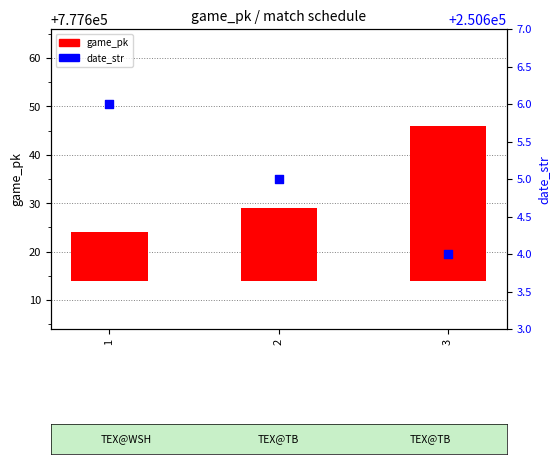

At which category is the sum across all series the highest?

3